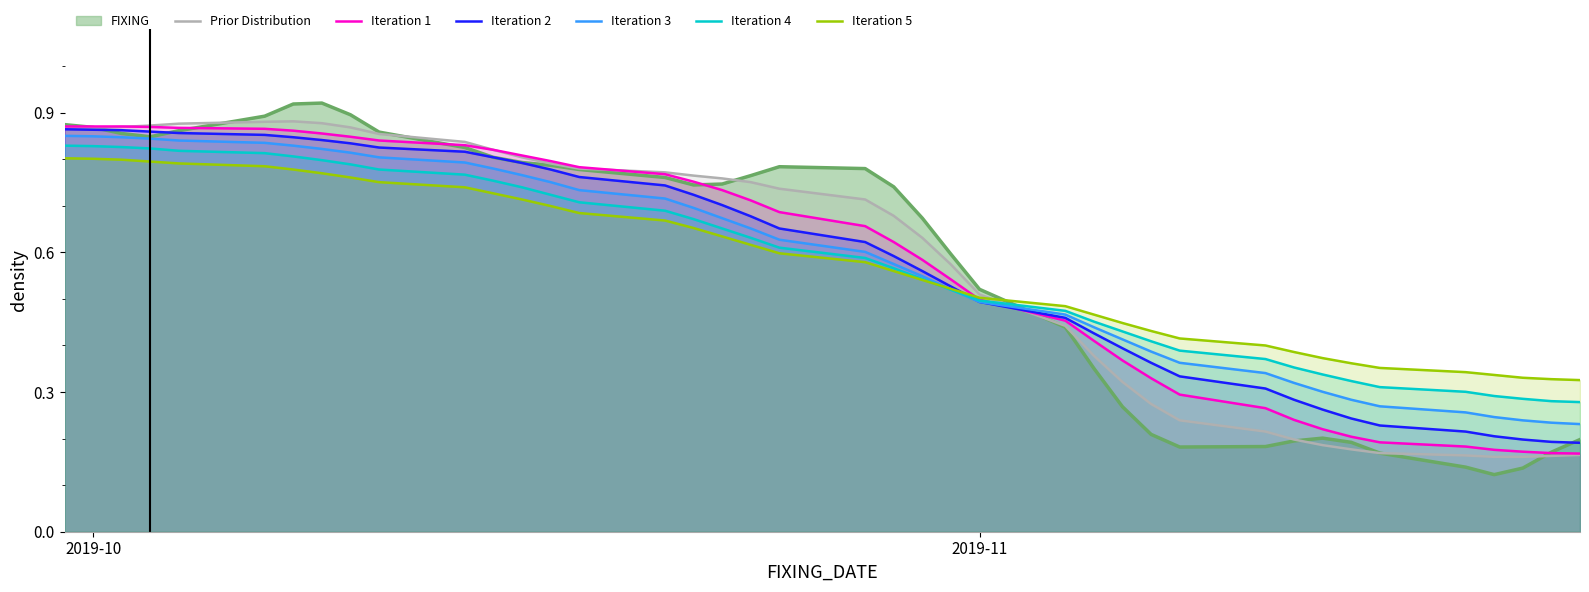

True or false: Iteration 2 has more than 2 interior local peaks.

False